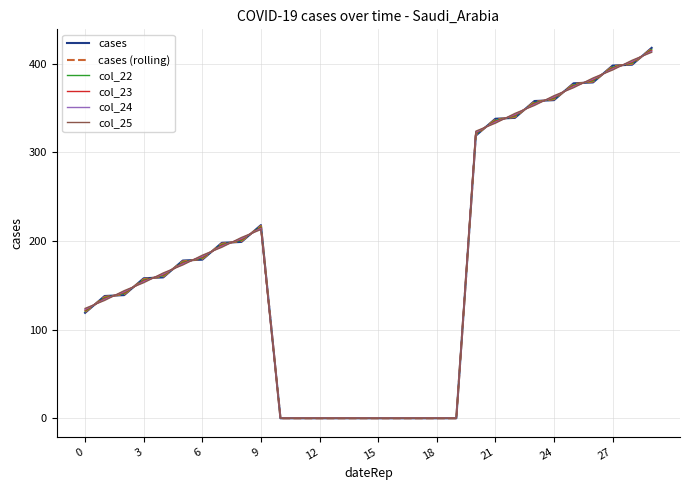

What is the greatest value displayed?

418.0